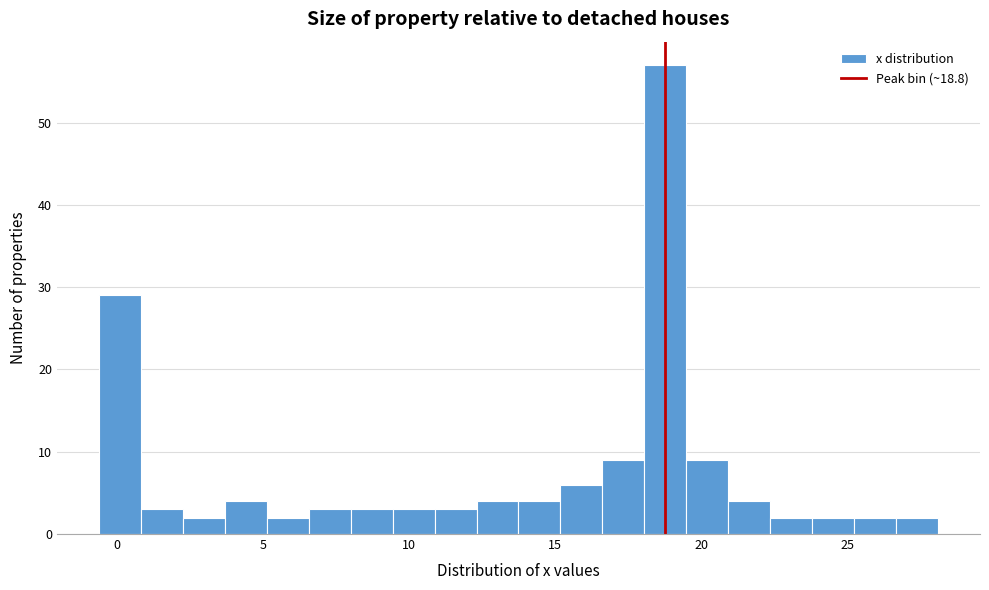

Around what value on the x-axis is the tallest bar? Give the approximate position of its centre, as read against the axis.

19.0